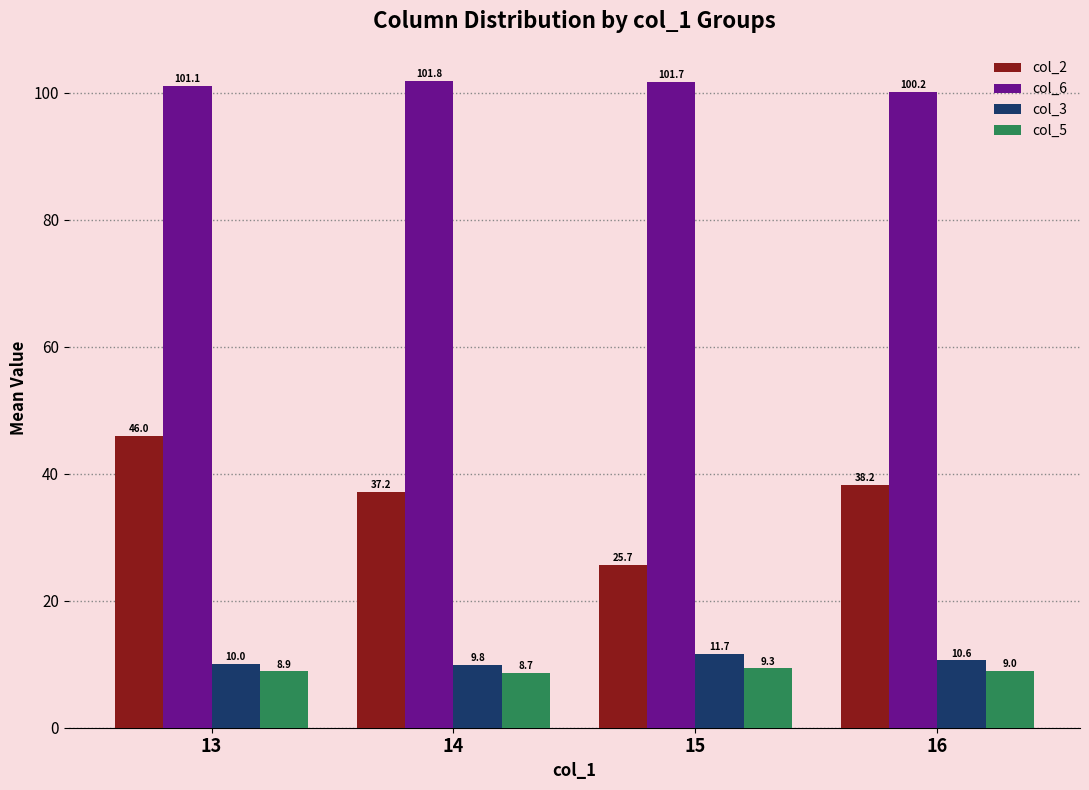

Reading left to right, what are all the values shown in this chart?

col_2: 46.0	37.2	25.7	38.2
col_6: 101.1	101.8	101.7	100.2
col_3: 10.0	9.8	11.7	10.6
col_5: 8.9	8.7	9.3	9.0